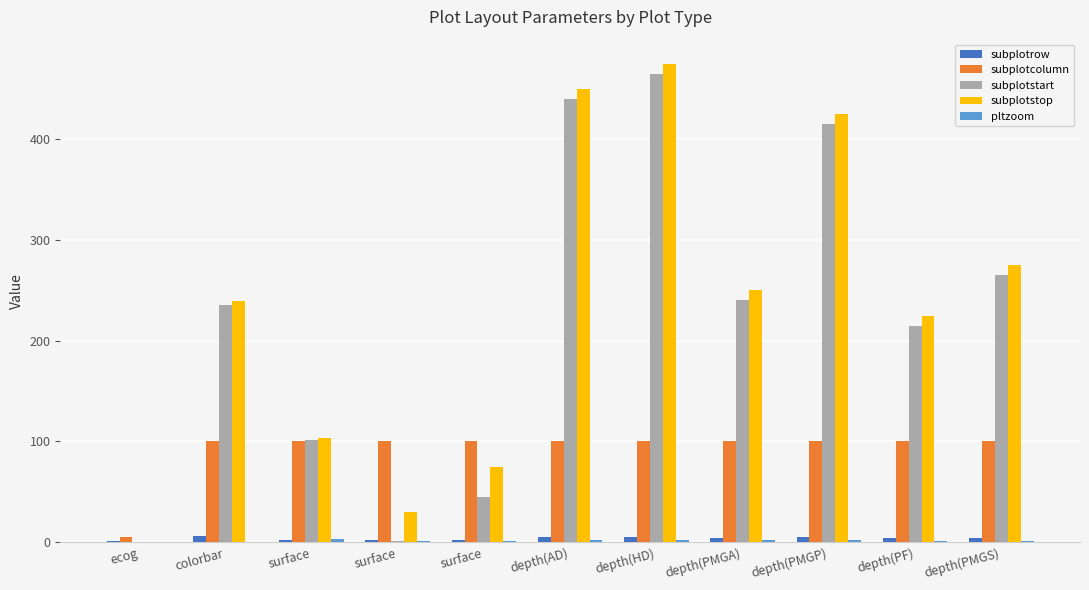

What is the total value across all series at surface?

309.7